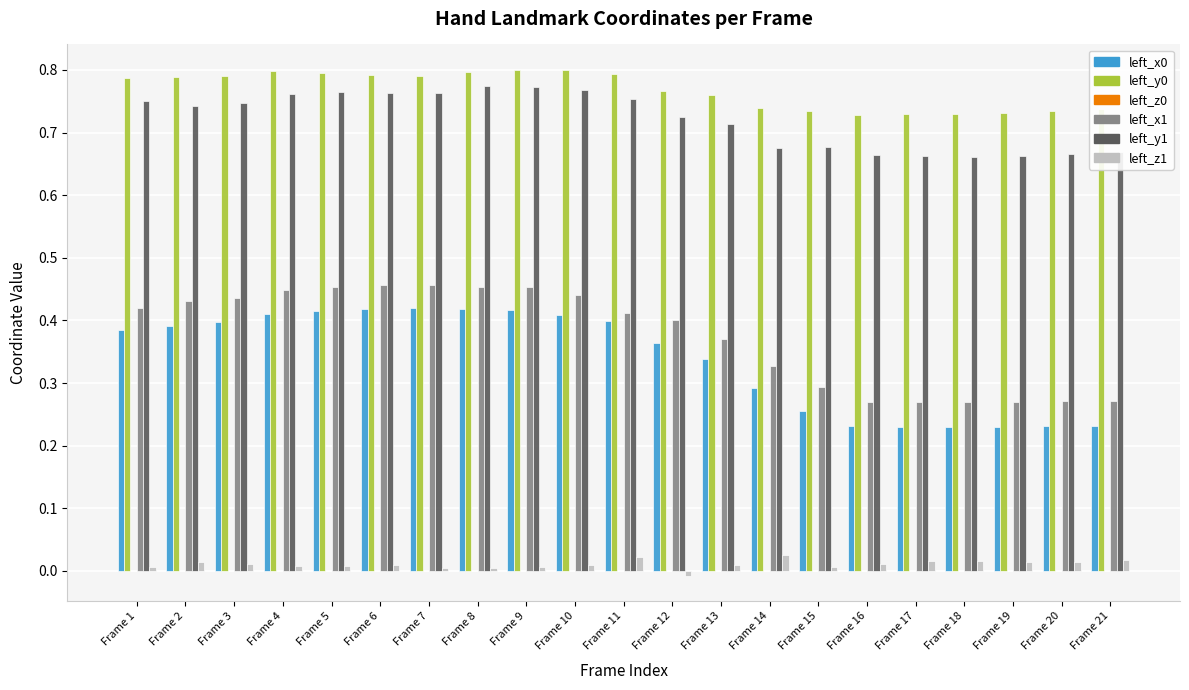

Count the left_z1 values in the range 0 to 1.

20